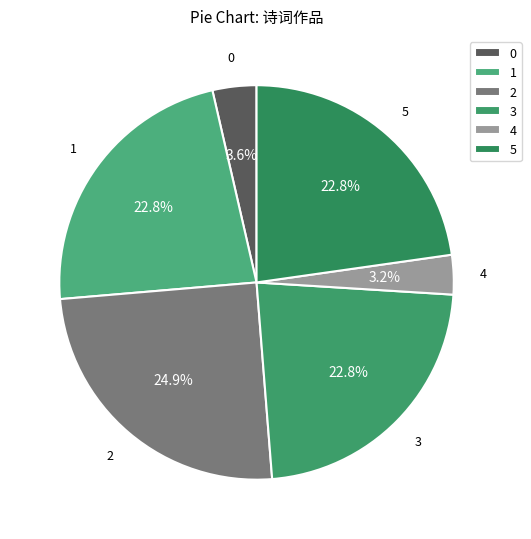

Do 4 and 0 together represent more than half of the pie?

No